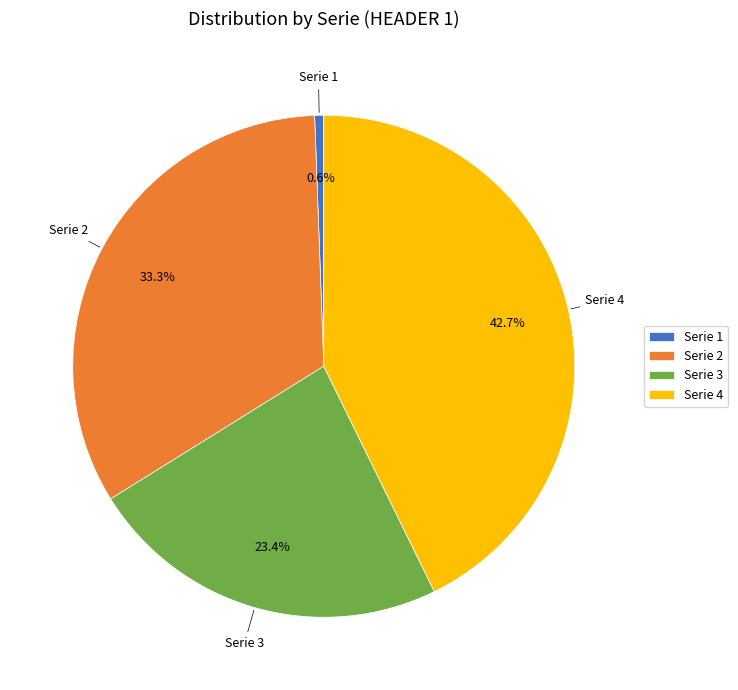

What portion of the pie excludes Serie 1?

99.4%